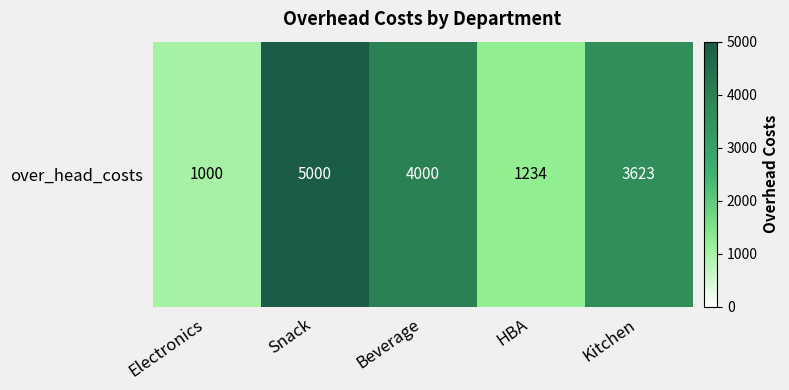

At which label is the value closest to 3000?

Kitchen